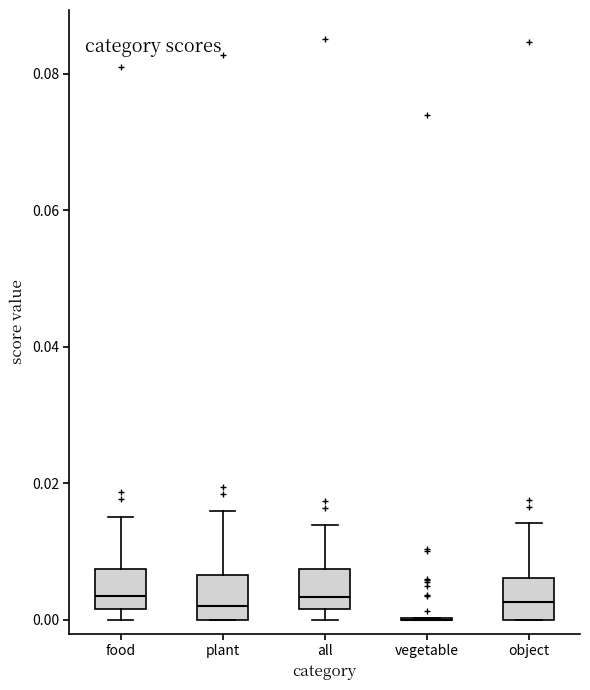

Where does the upper whisker of the box for all end on the y-axis? The values are not printed on the chart, so give them approximately, as read against the axis.

0.014